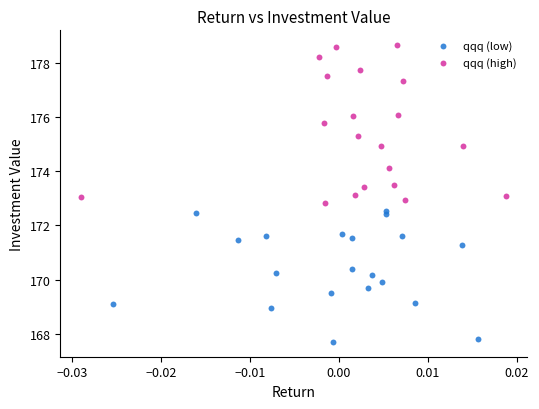

What are all the series names shown in the legend?

qqq (low), qqq (high)